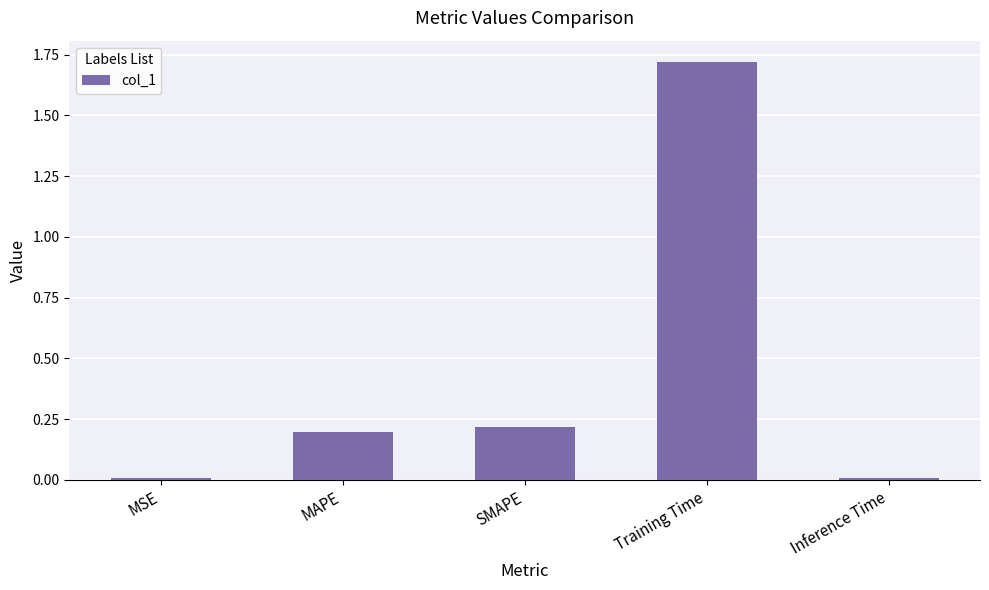

Which label corresponds to the largest value in the chart?

Training Time